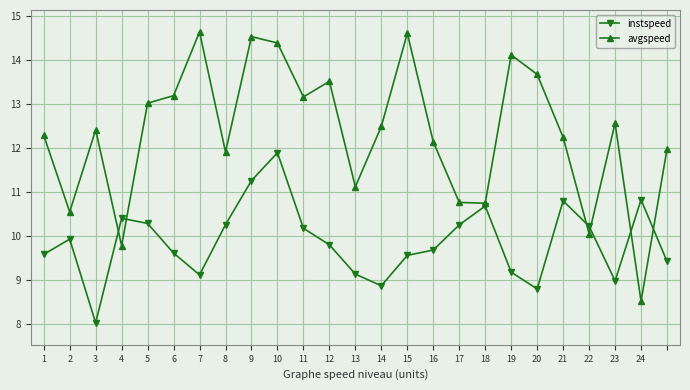

In avgspeed, how many points are lower than both neighbors (excluding endpoints)?

8